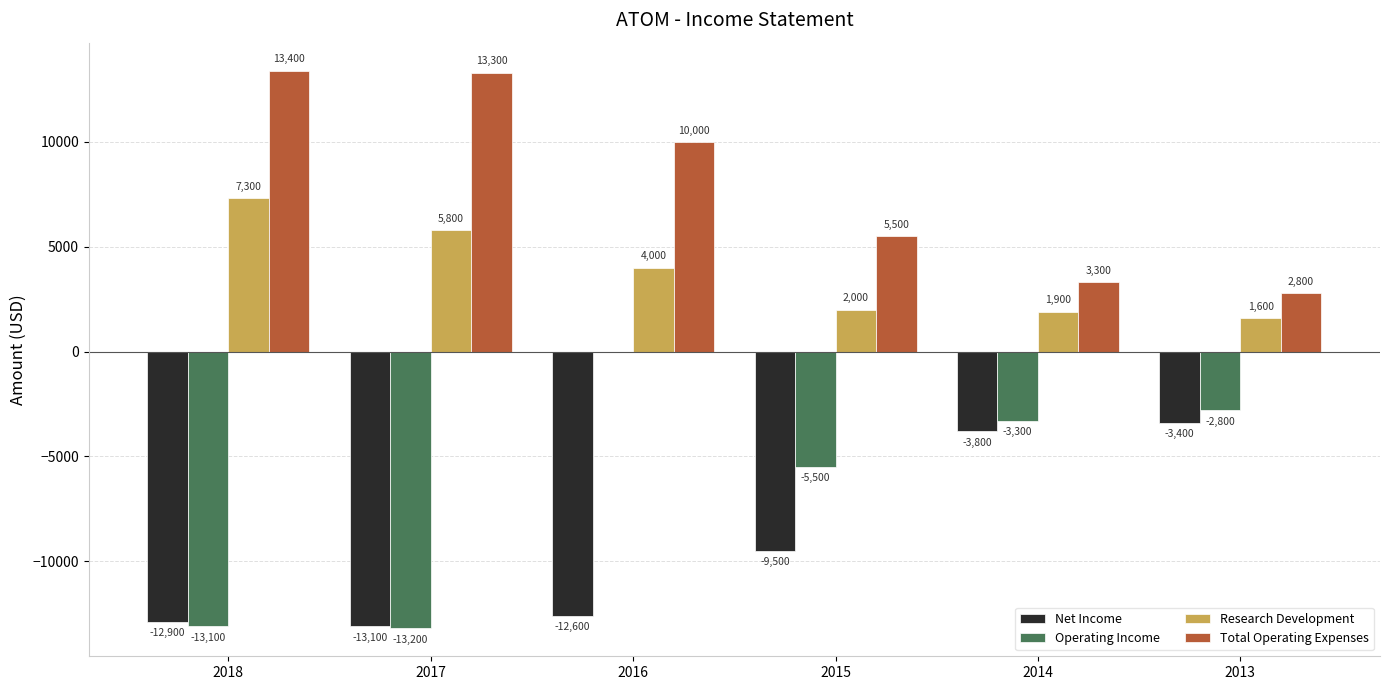

Which series changed the most between 2016 and 2015?

Operating Income